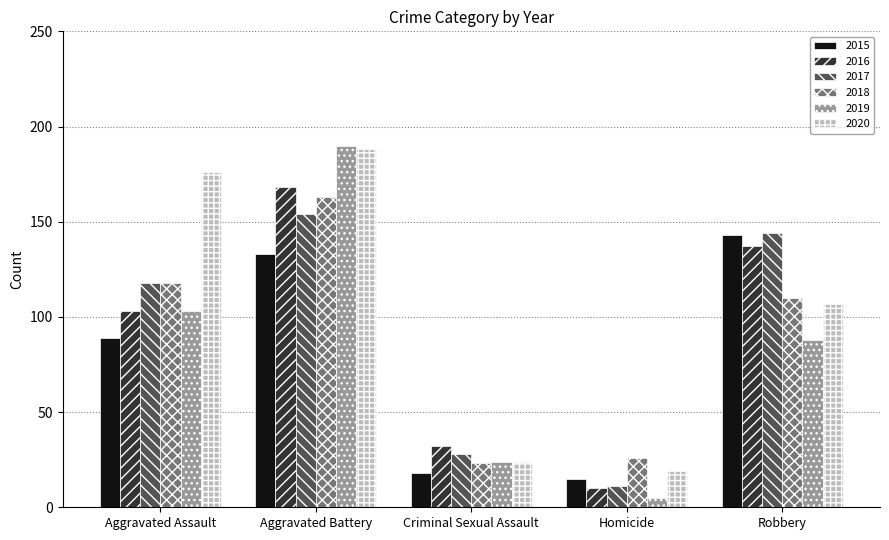

At which category is the sum across all series the highest?

Aggravated Battery